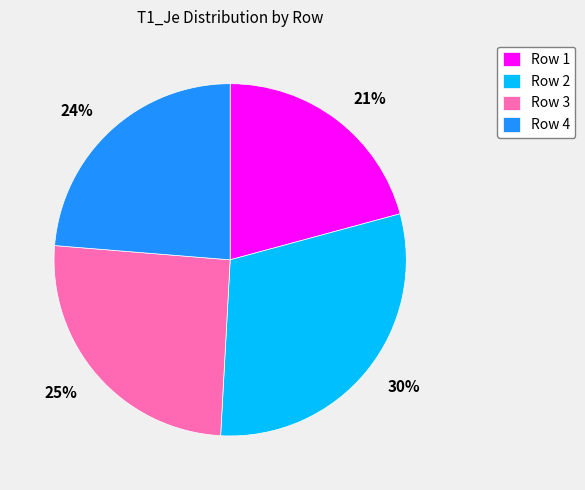

Is there any slice that represents more than half of the pie?

No